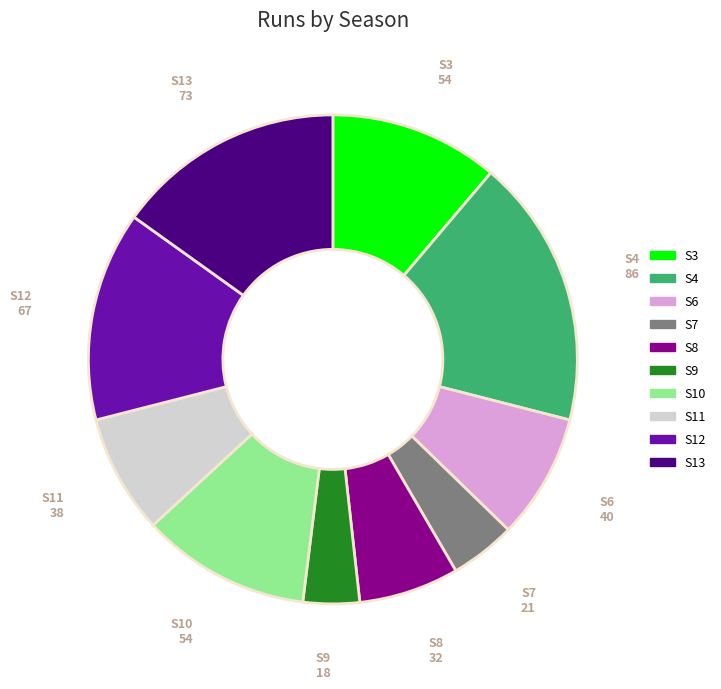

Does S11 represent more than half of the total?

No